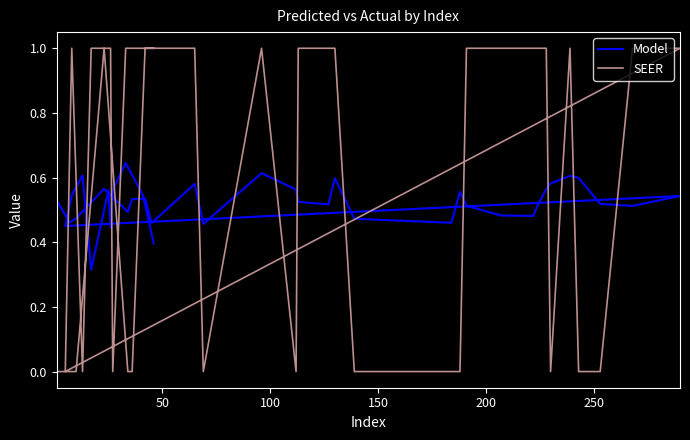

What is the difference between the maximum and minimum values in the SEER series?

1.0